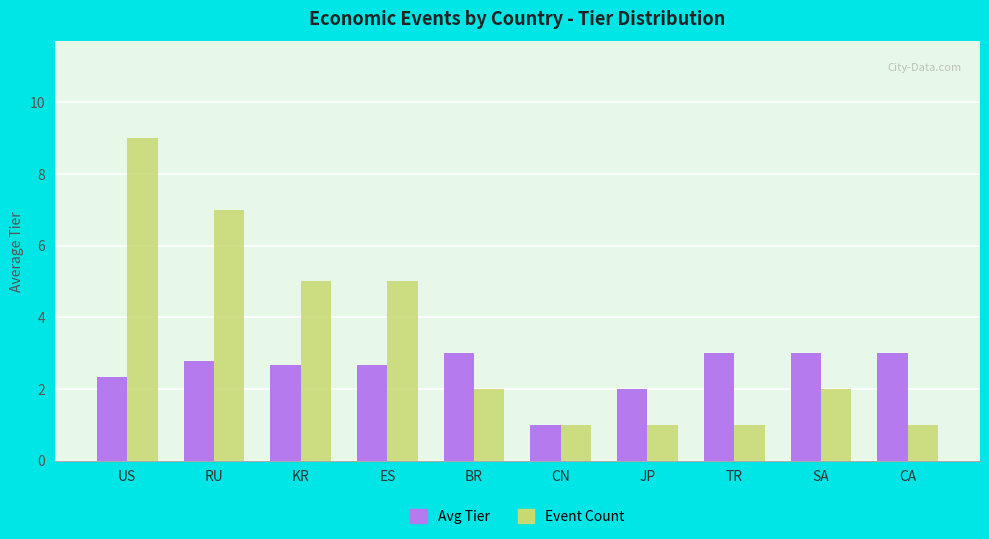

Which series has the largest range (max minus min)?

Event Count